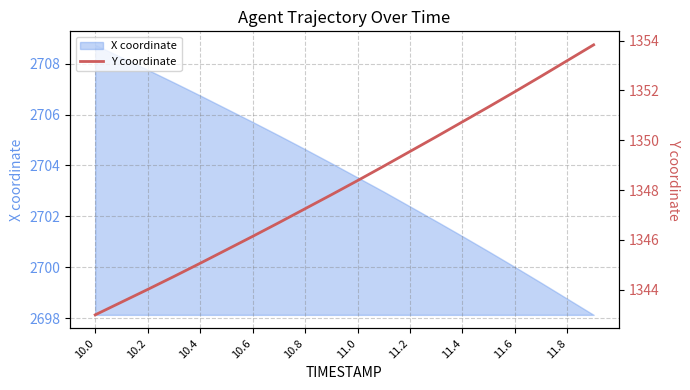

The chart shows a value of 2303.2 at 19. True or false?

False